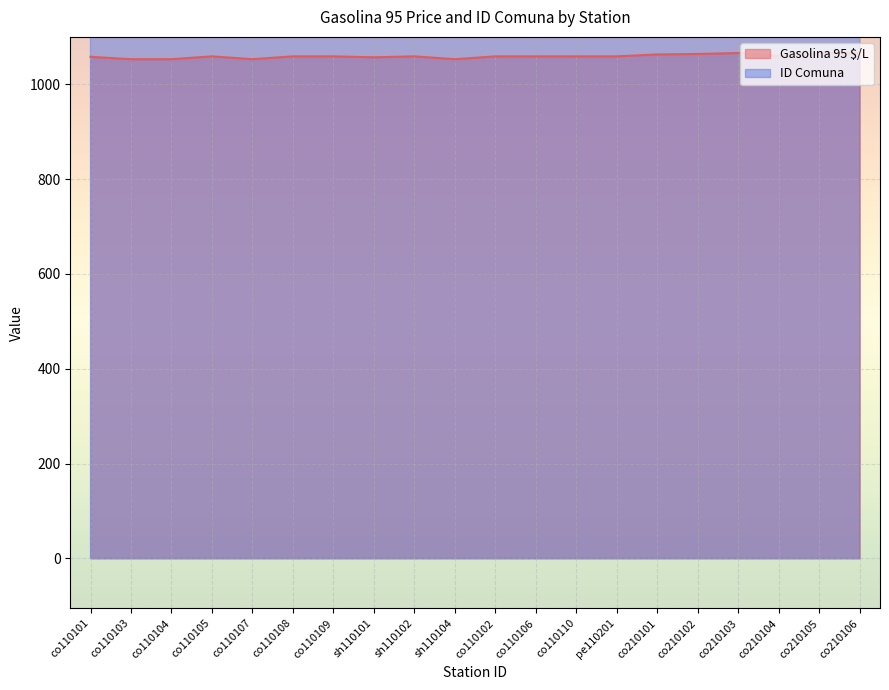

Reading left to right, transcribe all the data shown in this chart.

Gasolina 95 $/L: 1058	1053	1053	1059	1053	1059	1059	1057	1059	1053	1059	1059	1059	1059	1063	1064	1066	1060	1066	1066
ID Comuna: 1101	1101	1101	1101	1101	1101	1101	1101	1101	1101	1107	1107	1107	1107	2101	2101	2101	2101	2101	2101